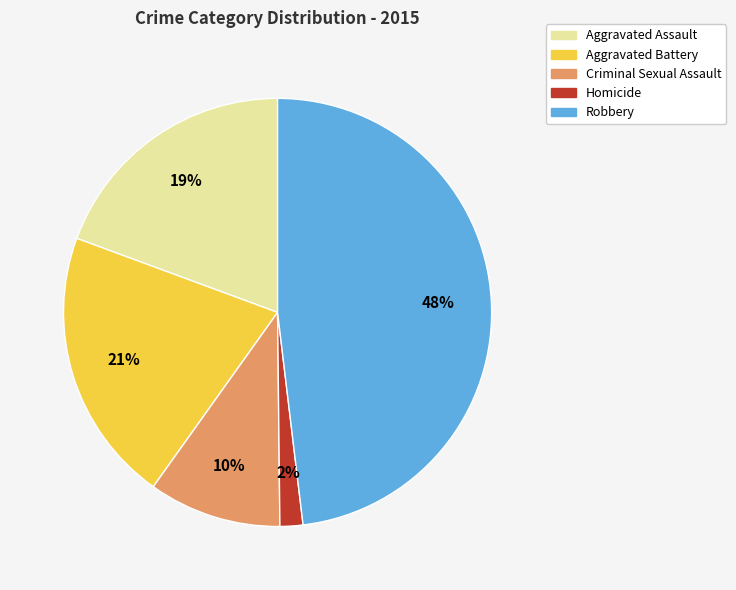

Is the sum of Aggravated Assault and Homicide greater than half?

No